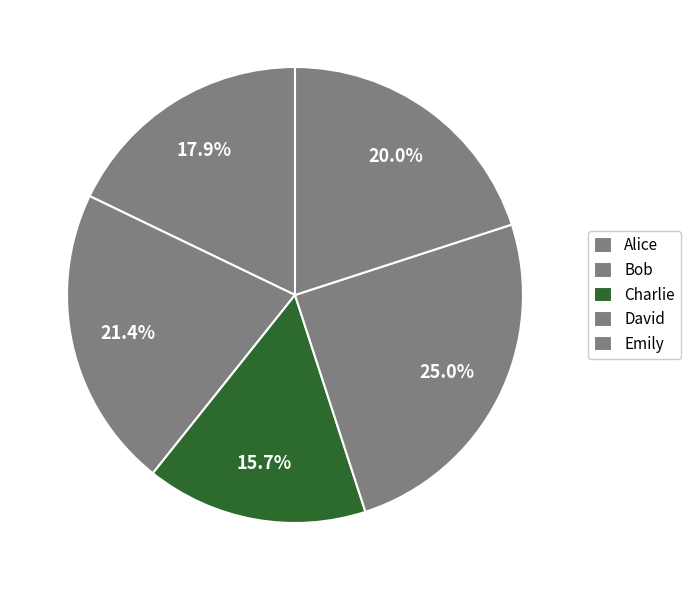

How many segments does this pie chart have?

5